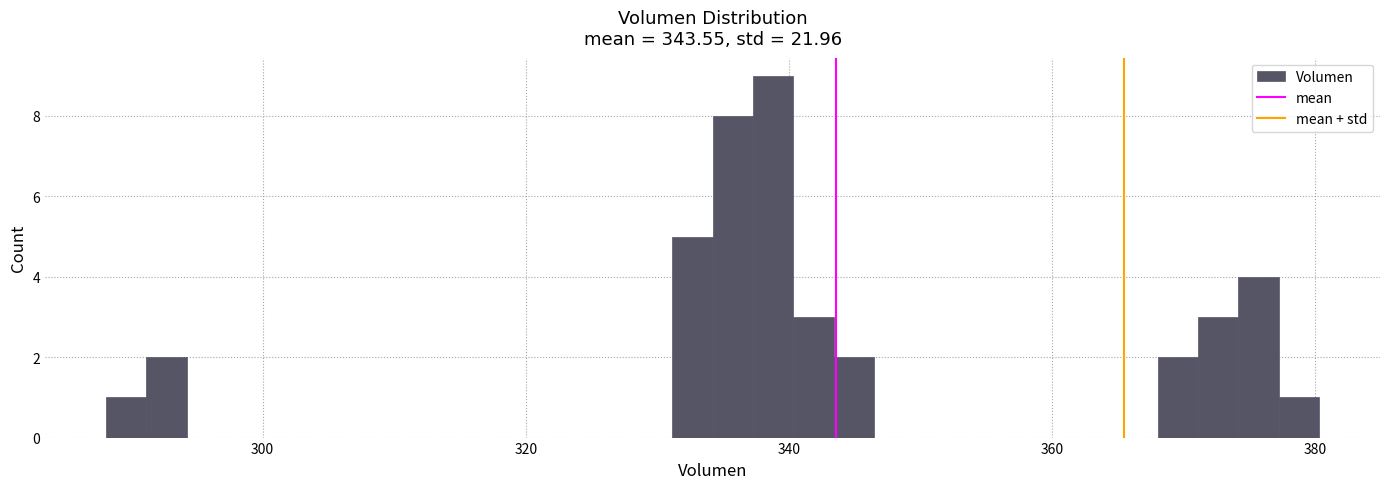

Read against the x-axis, roughly where is the centre of the tallest bar?

338